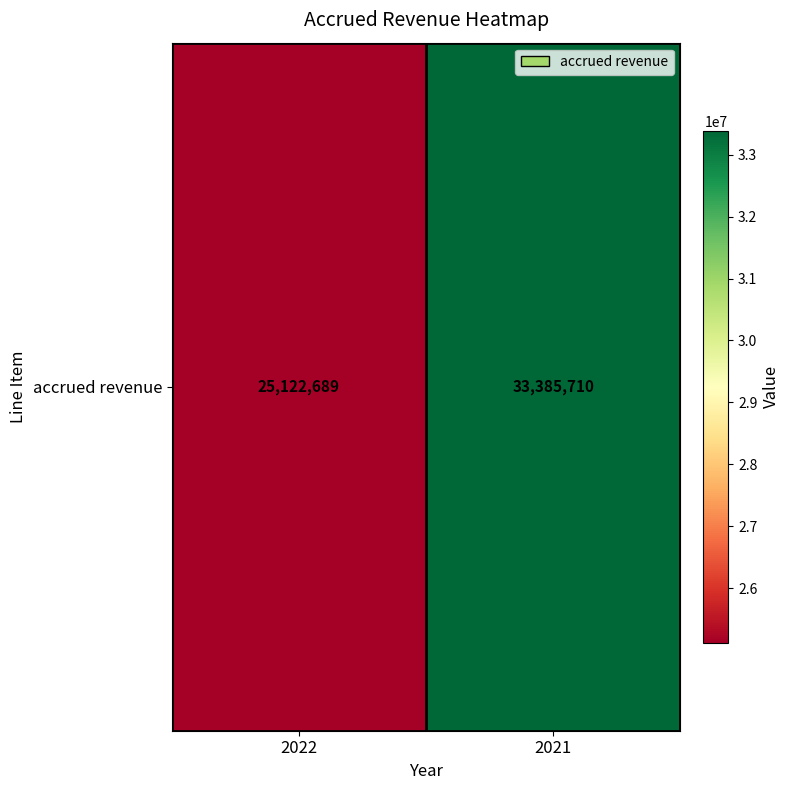

List the labels in order of value, largest first.

2021, 2022